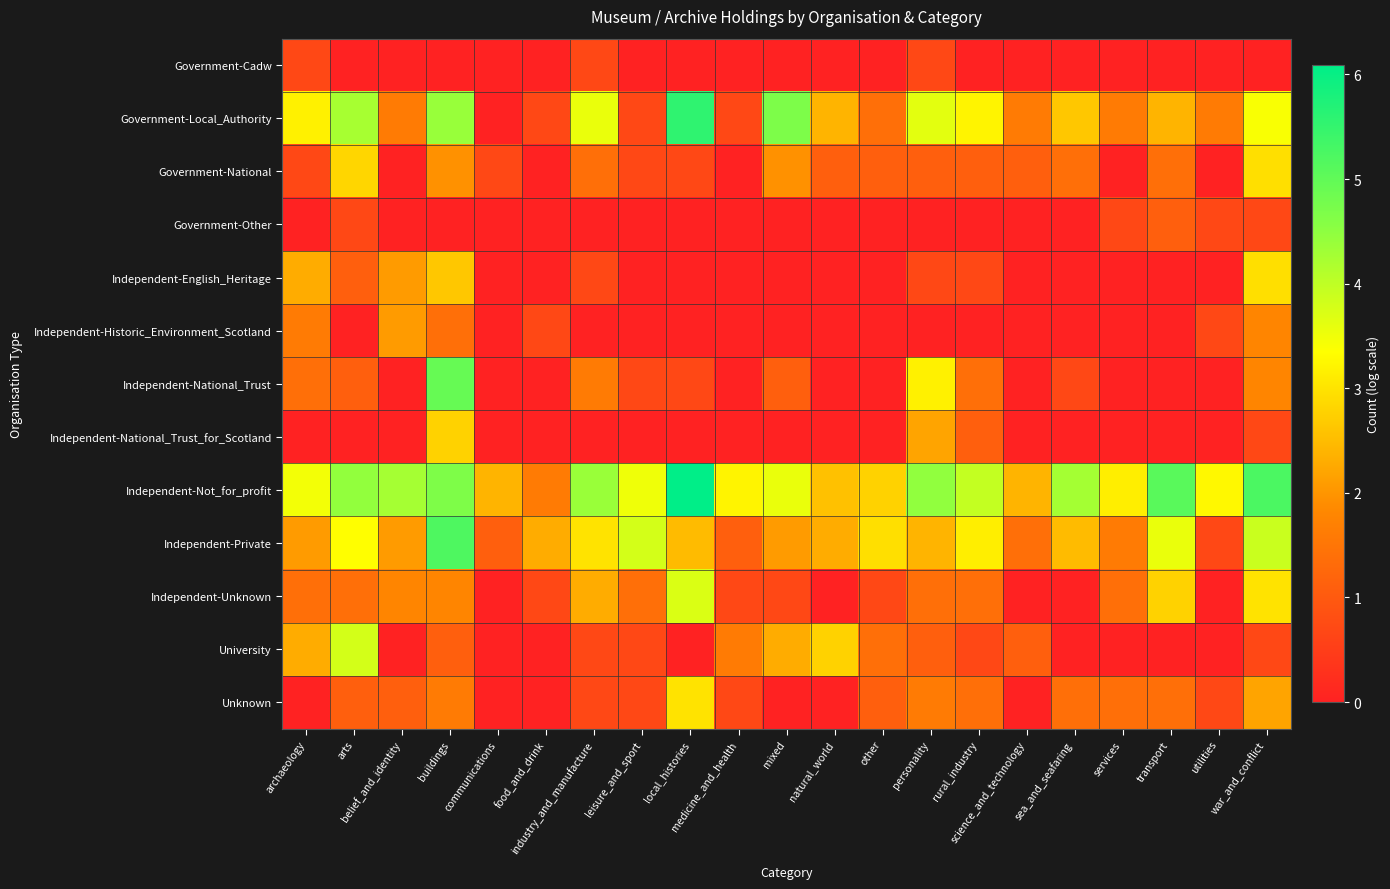

What is the difference between the highest and lowest values at arts?

4.5